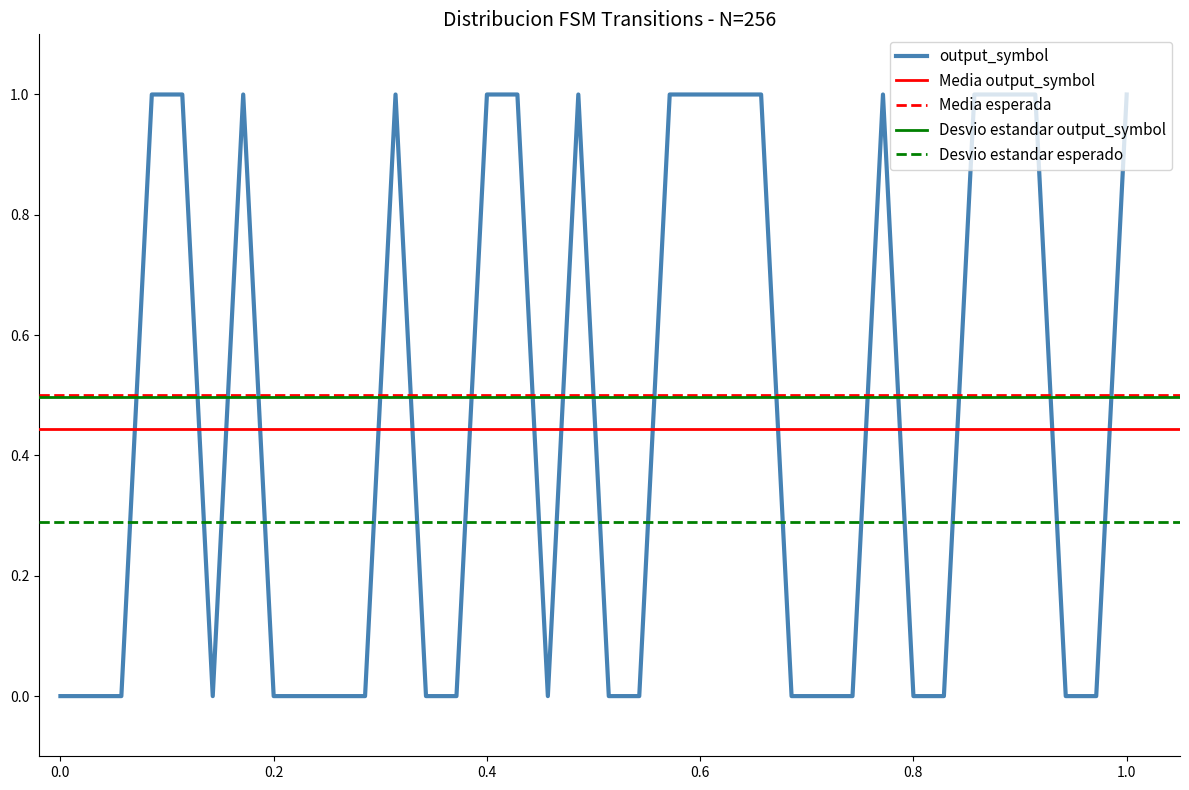

The value of output_symbol at 0.6 is 2. True or false?

False